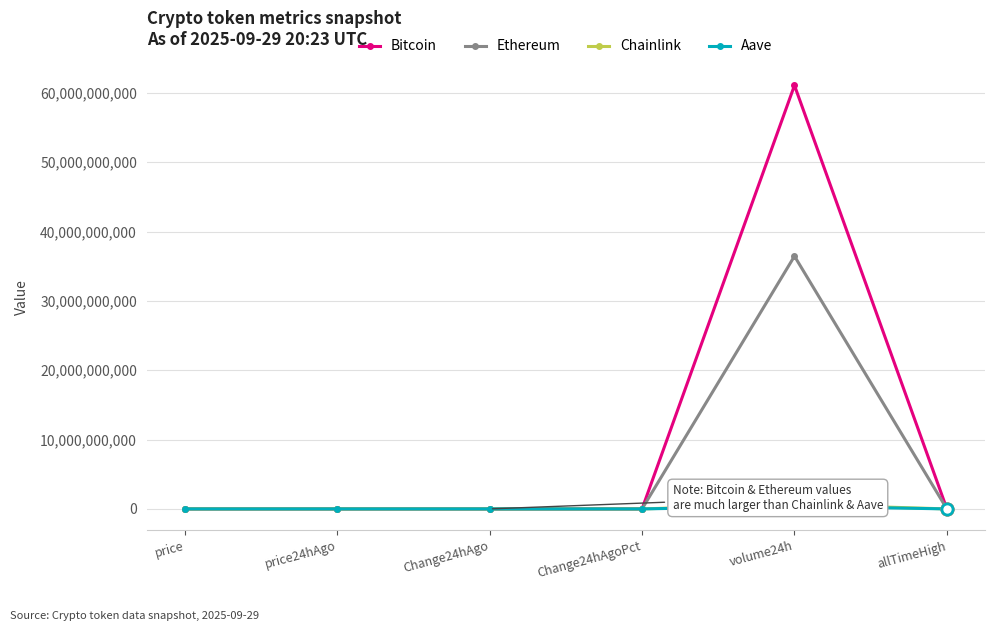

What is the maximum value shown in the chart?

61078311474.0